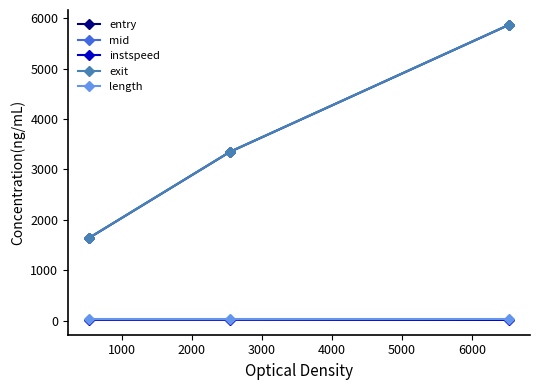

Which series has the largest range (max minus min)?

exit